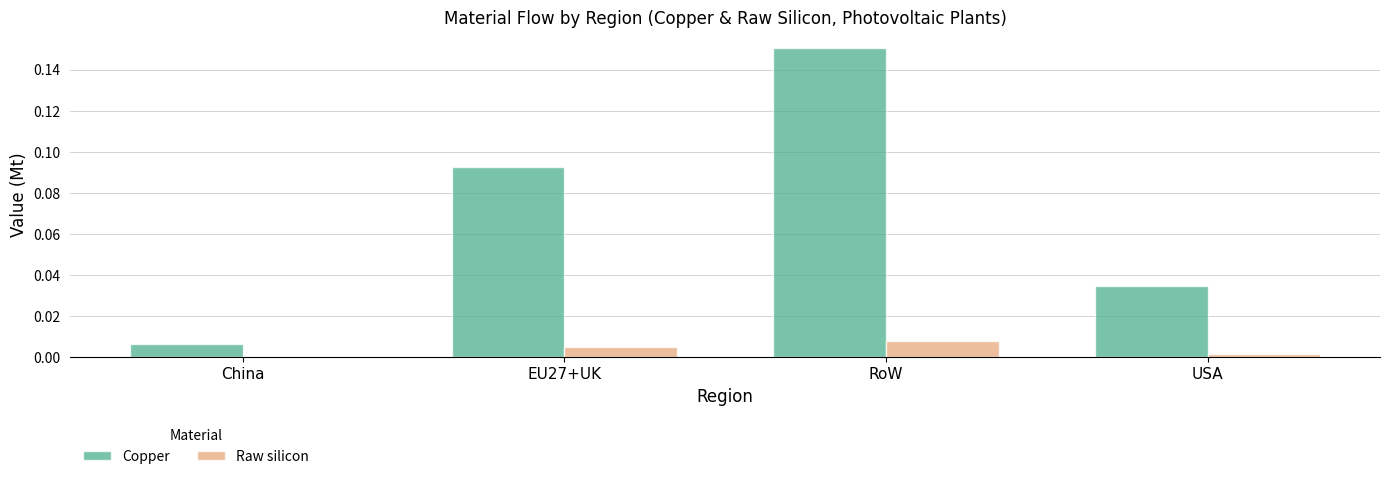

Which category has the highest value in the Raw silicon series?

RoW